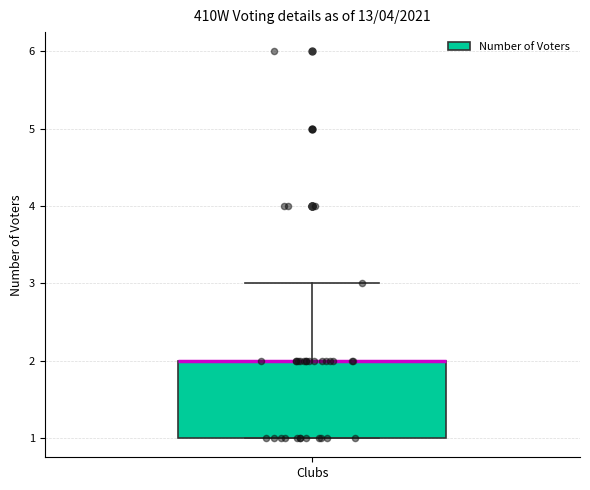

Transcribe this box plot: give where the median line is, the range the box spans, and where the two whiskers end, as read against the y-axis. The values are not printed on the chart, so give them approximately, as read against the axis.

median 2 (drawn on the box's upper edge), box 1 to 2, whiskers 1 to 3